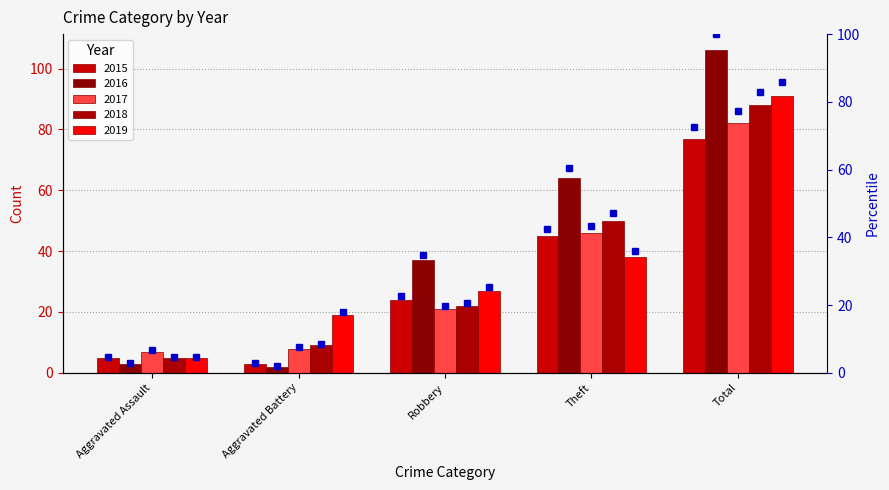

Are the bars horizontal?

No